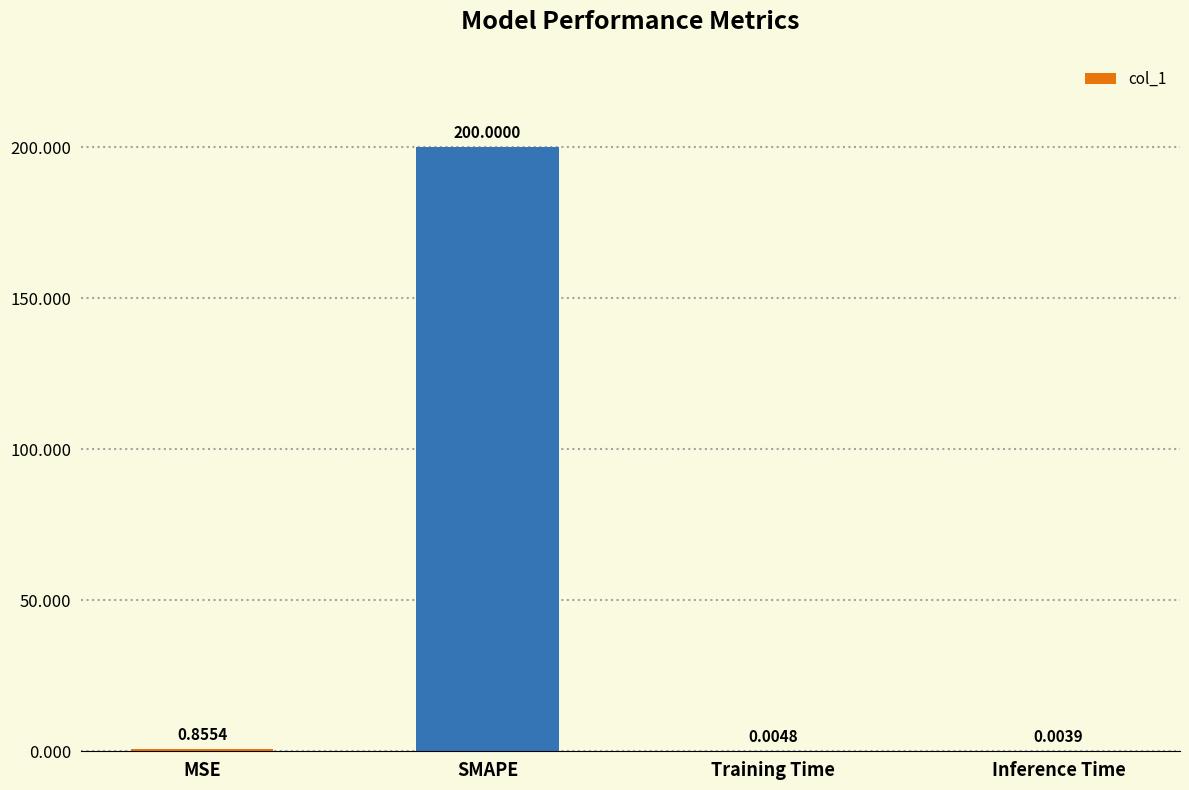

Between Training Time and SMAPE, which is larger?

SMAPE